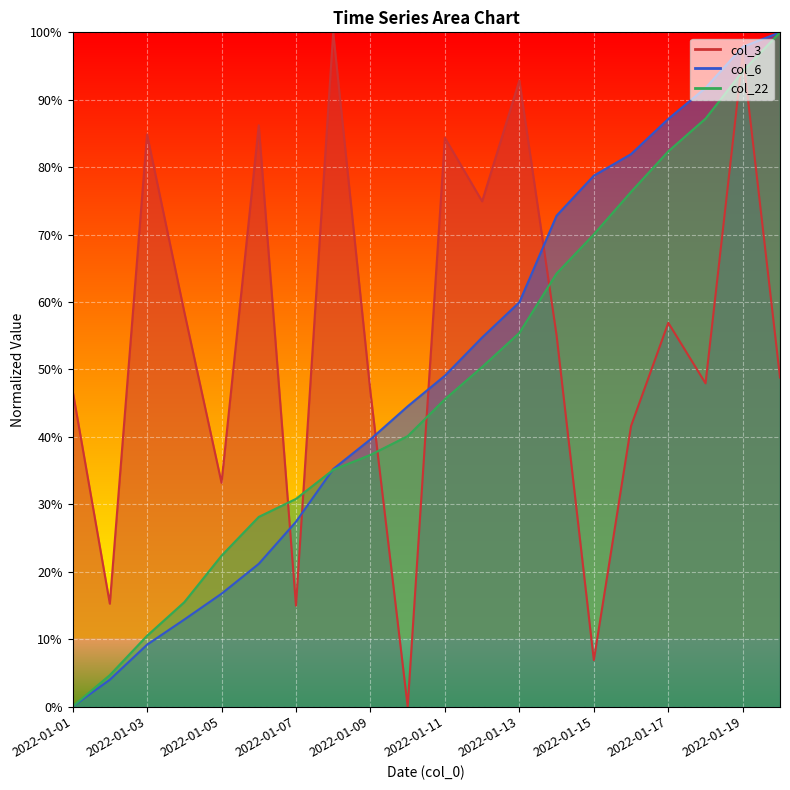

Reading right to left, extract all data points from this chart.

col_3: 0.5	1.0	0.5	0.6	0.4	0.1	0.6	0.9	0.7	0.8	0.0	0.5	1.0	0.1	0.9	0.3	0.6	0.8	0.2	0.5
col_6: 1.0	1.0	0.9	0.9	0.8	0.8	0.7	0.6	0.5	0.5	0.4	0.4	0.4	0.3	0.2	0.2	0.1	0.1	0.0	0.0
col_22: 1.0	0.9	0.9	0.8	0.8	0.7	0.6	0.6	0.5	0.5	0.4	0.4	0.4	0.3	0.3	0.2	0.2	0.1	0.0	0.0